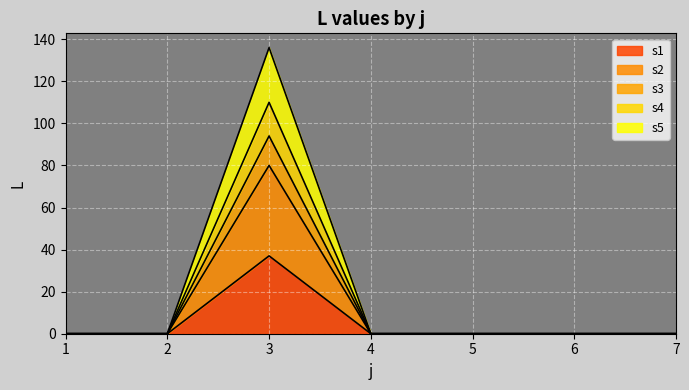

At which category is the sum across all series the highest?

3